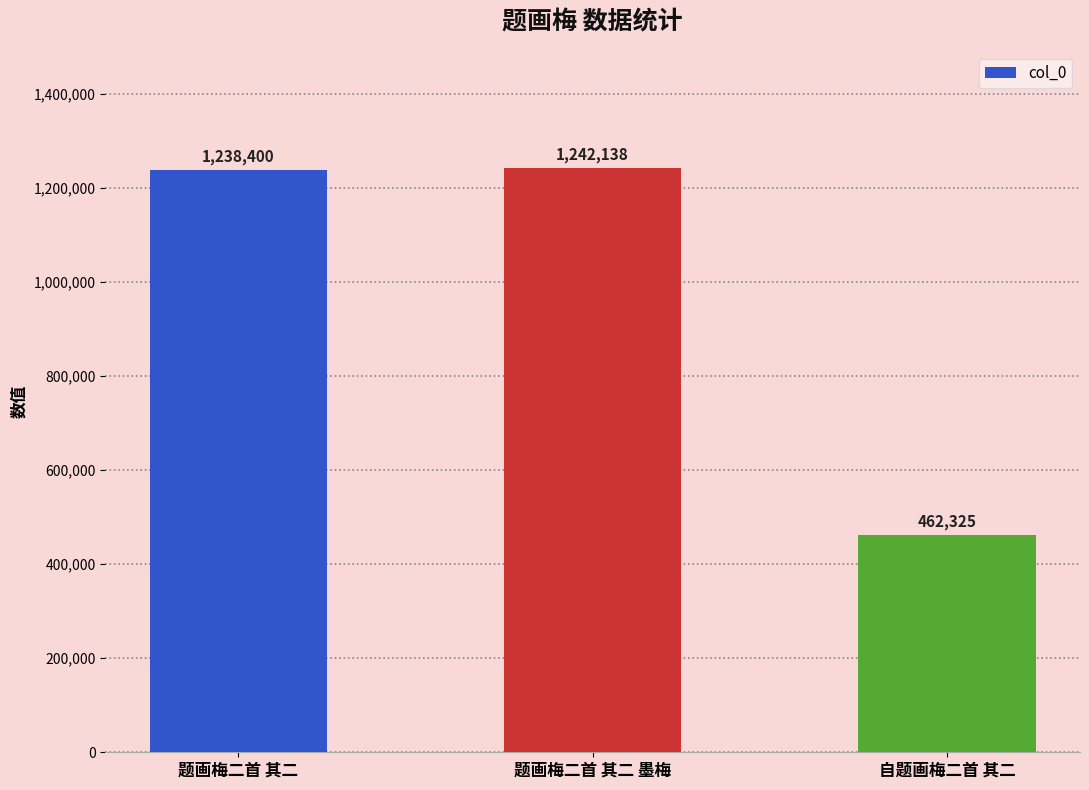

What is the greatest value displayed?

1242138